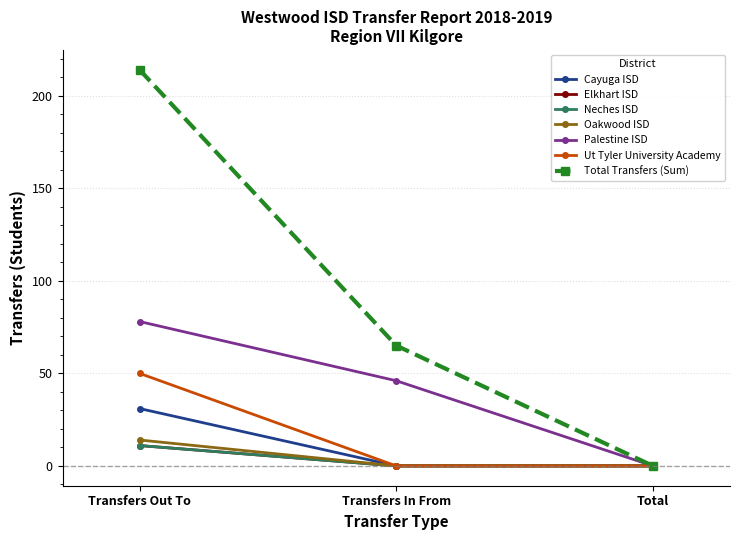

Is this an area chart (filled region under the line)?

No